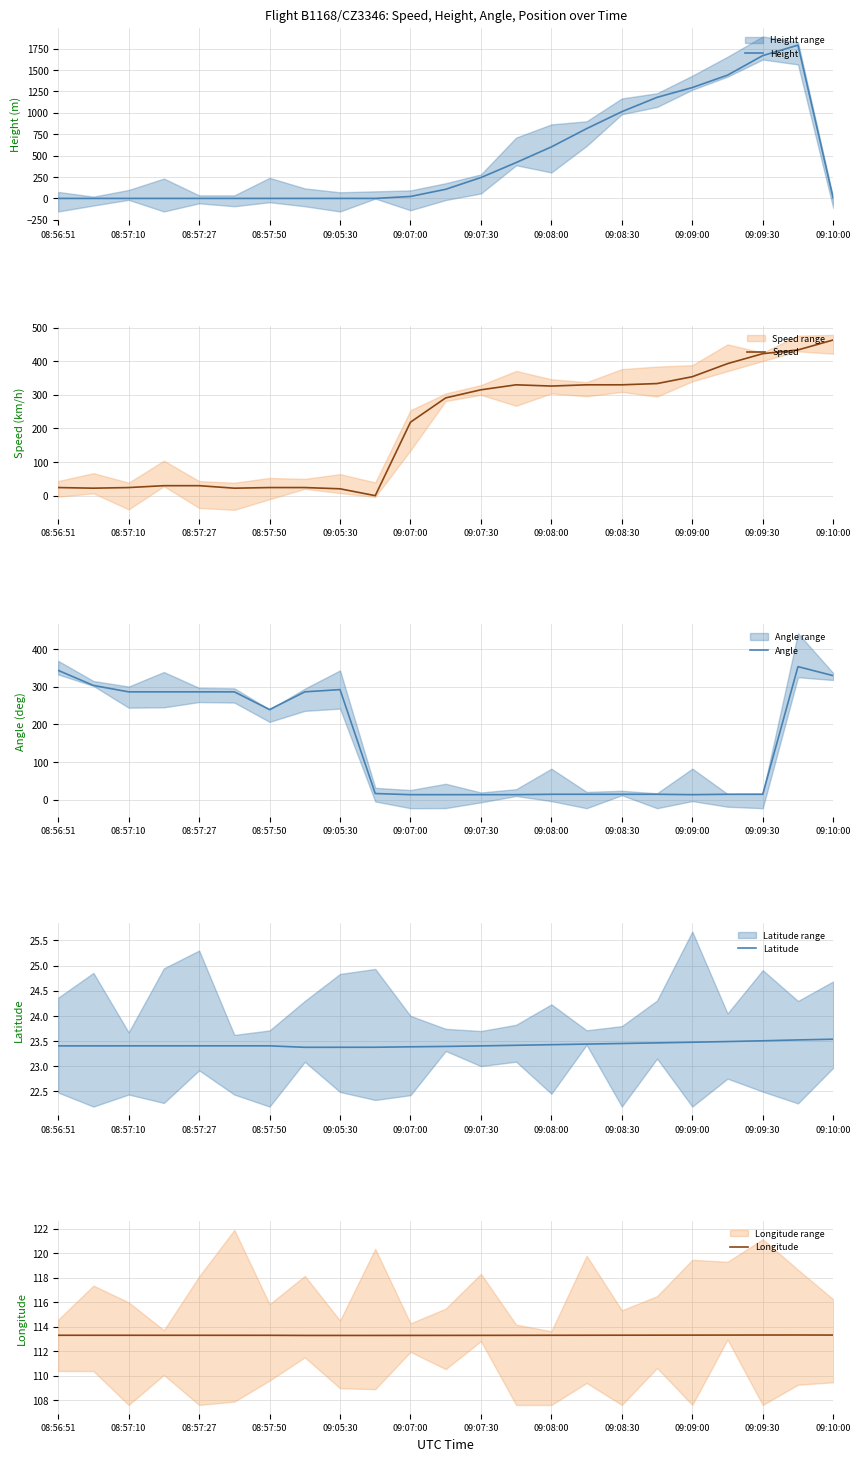

What is the maximum value for Height?

1790.7